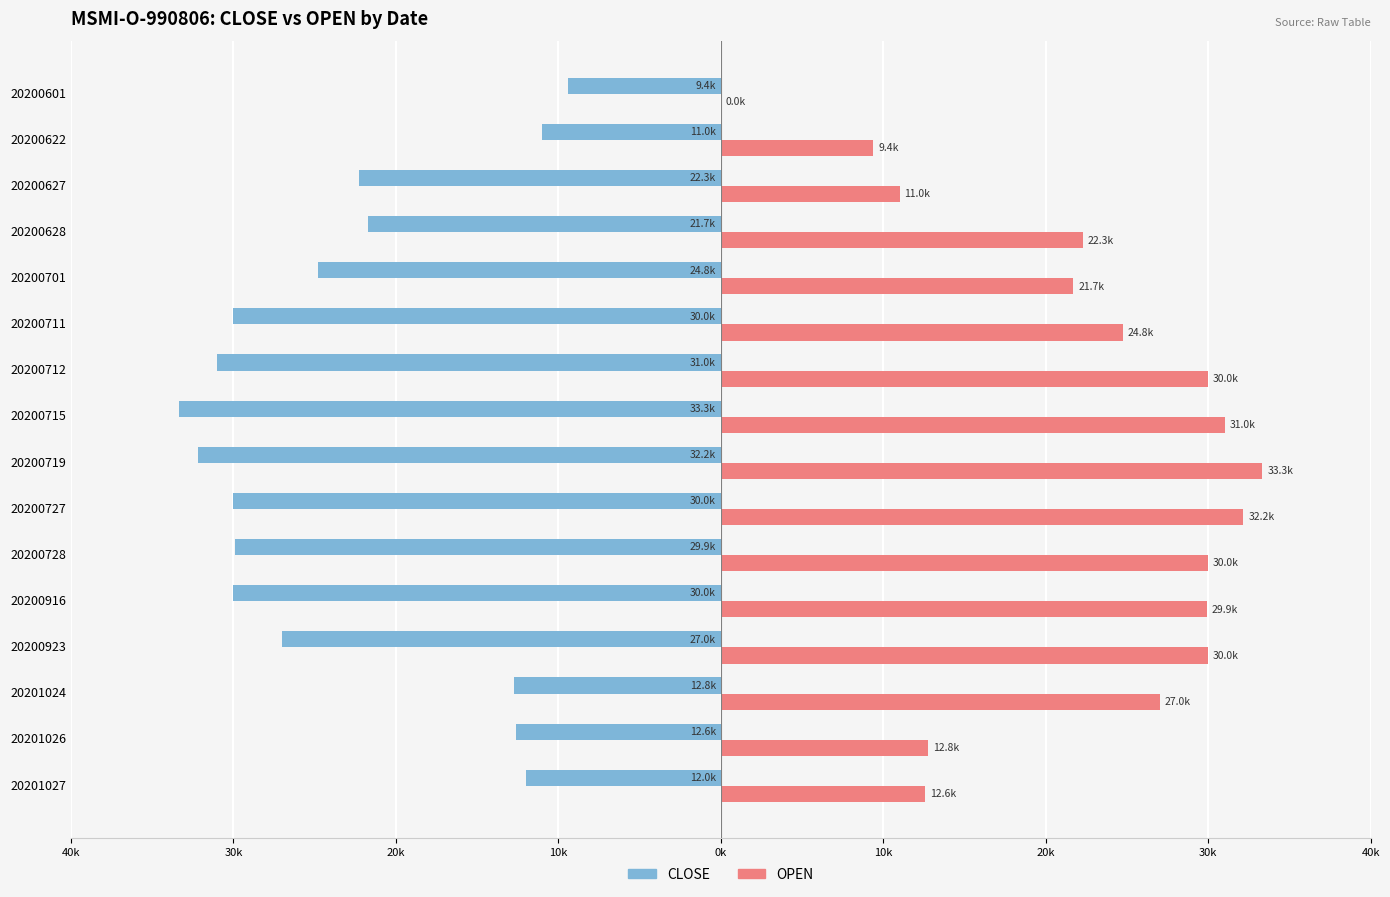

What is the average value of the OPEN series?

22366